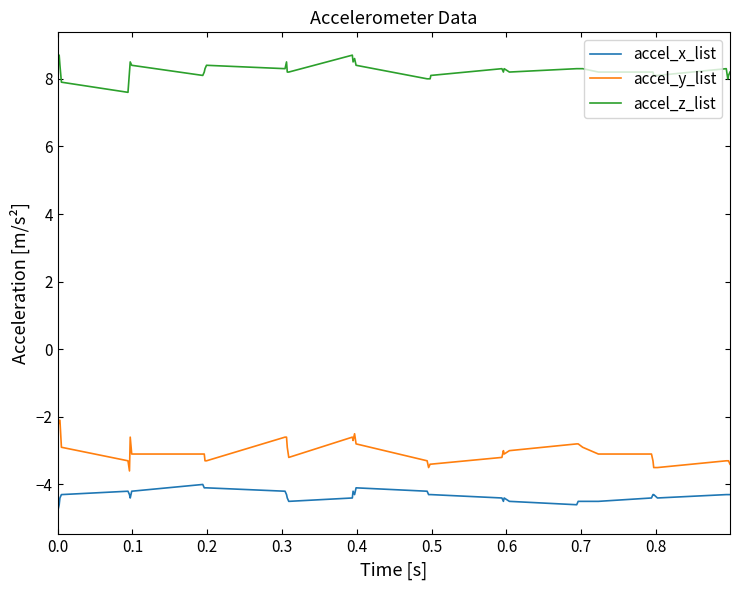

True or false: accel_x_list and accel_z_list intersect in this chart.

False